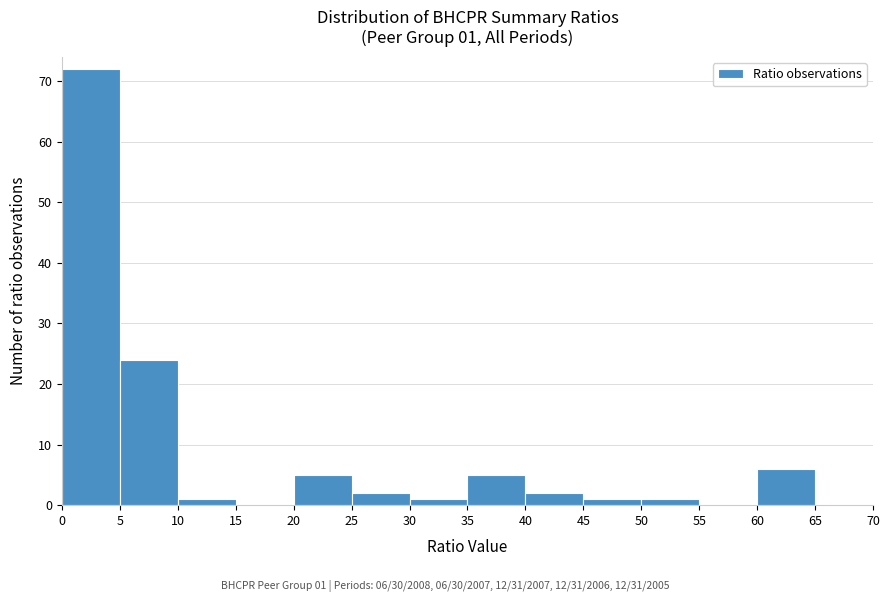

Which range on the x-axis has the tallest bar?

0 to 5